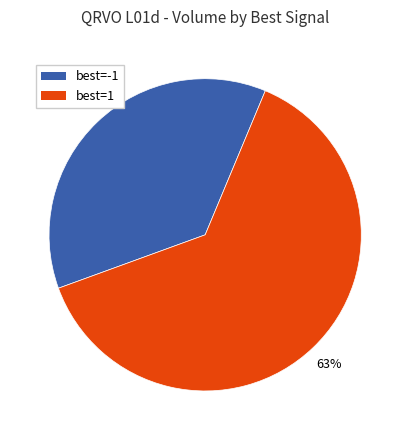

Is the sum of best=-1 and best=1 greater than half?

Yes